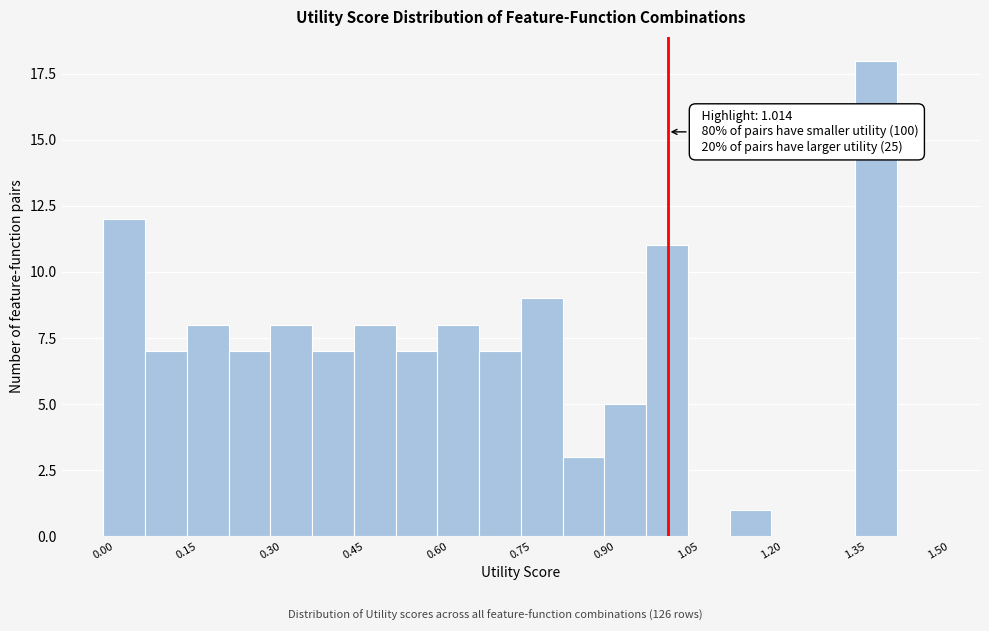

Read against the x-axis, roughly where is the centre of the tallest bar?

1.38